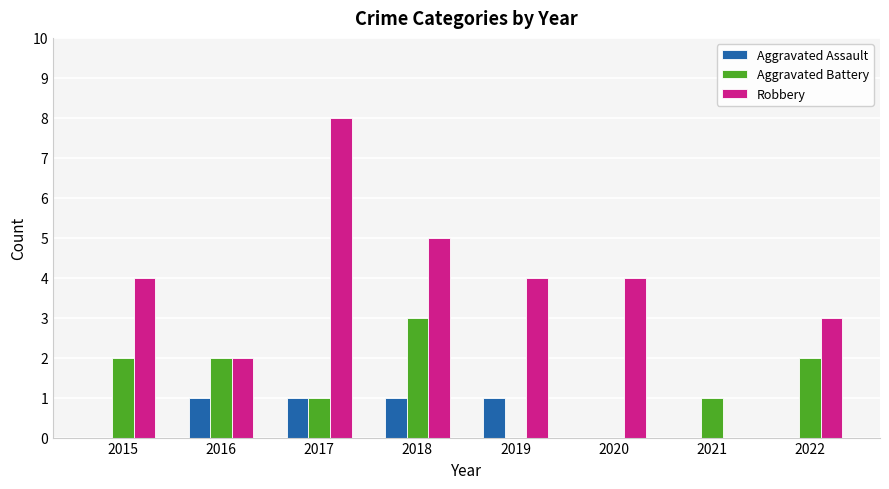

Count the number of categories in the chart.

8